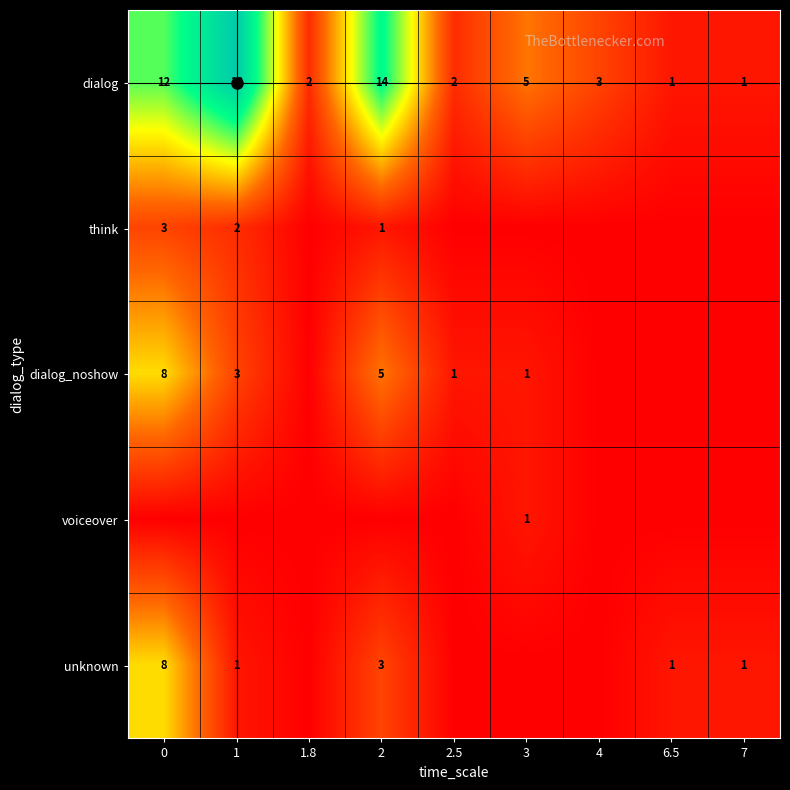

How many values in the dialog_noshow series are below 1?

4